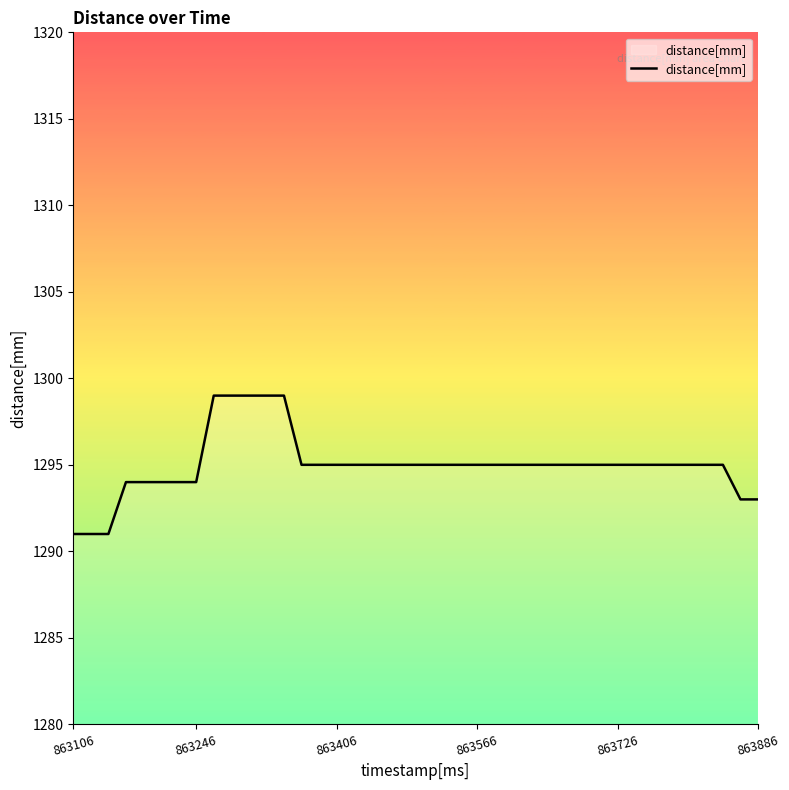

Count the values in the range 1295 to 1296.

25